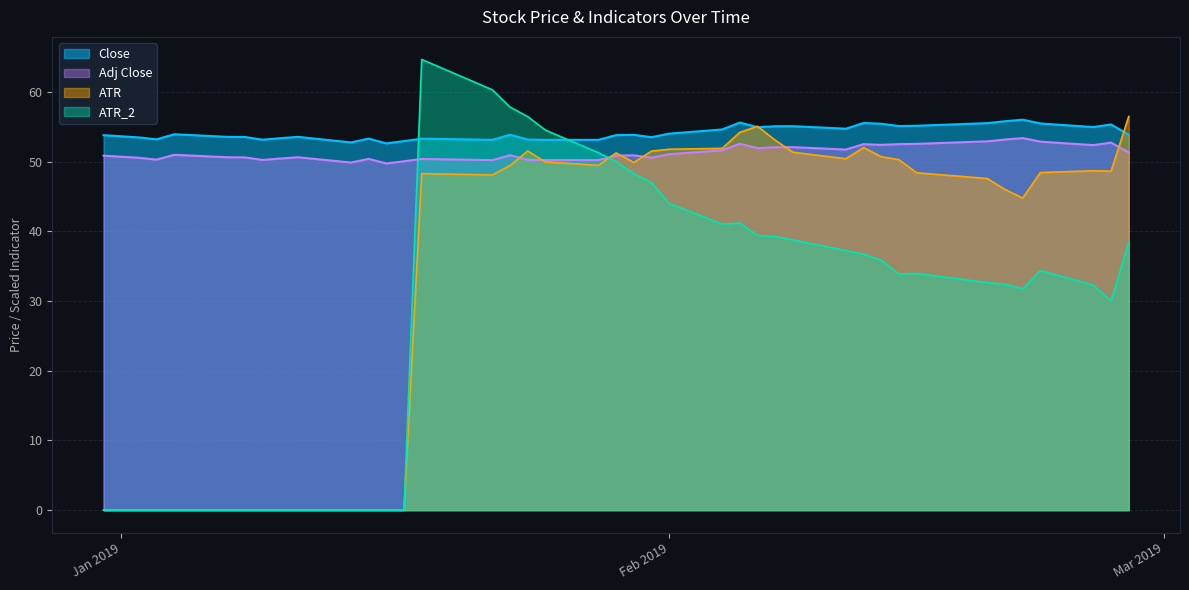

How many data points in ATR are above 48?

24